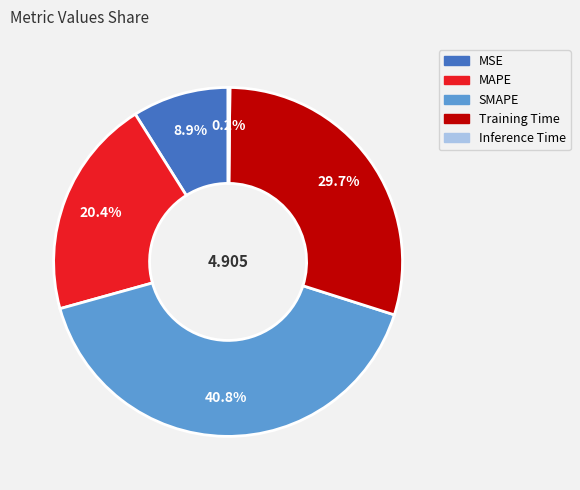

Is Training Time the majority of the pie?

No